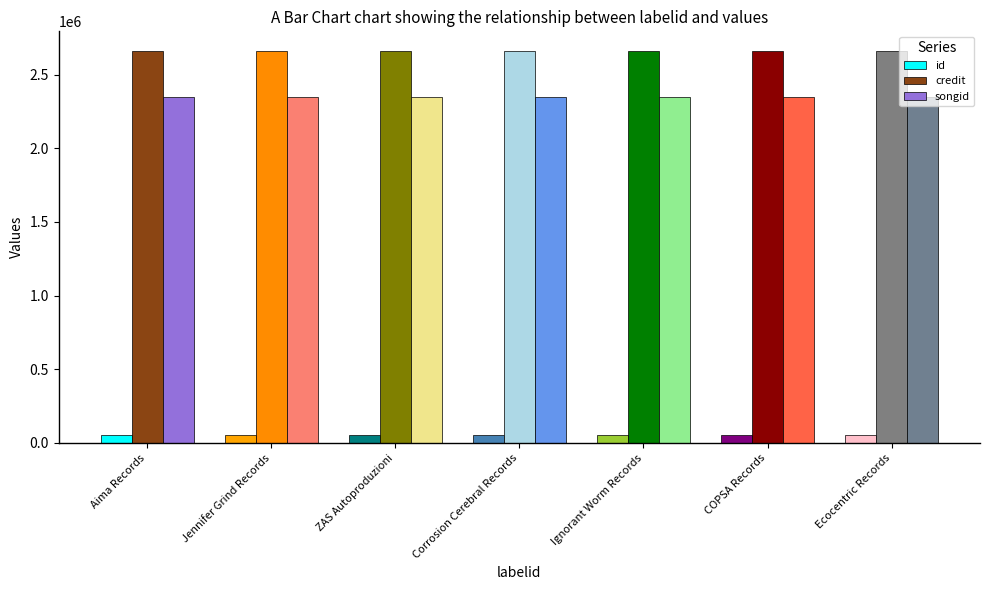

What is the highest value of the credit series?

2660379